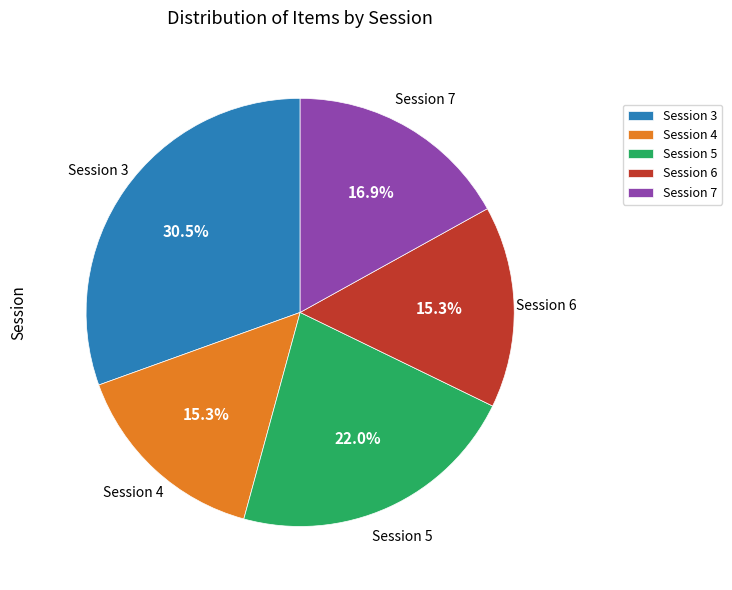

Which category has the biggest portion of the pie?

Session 3